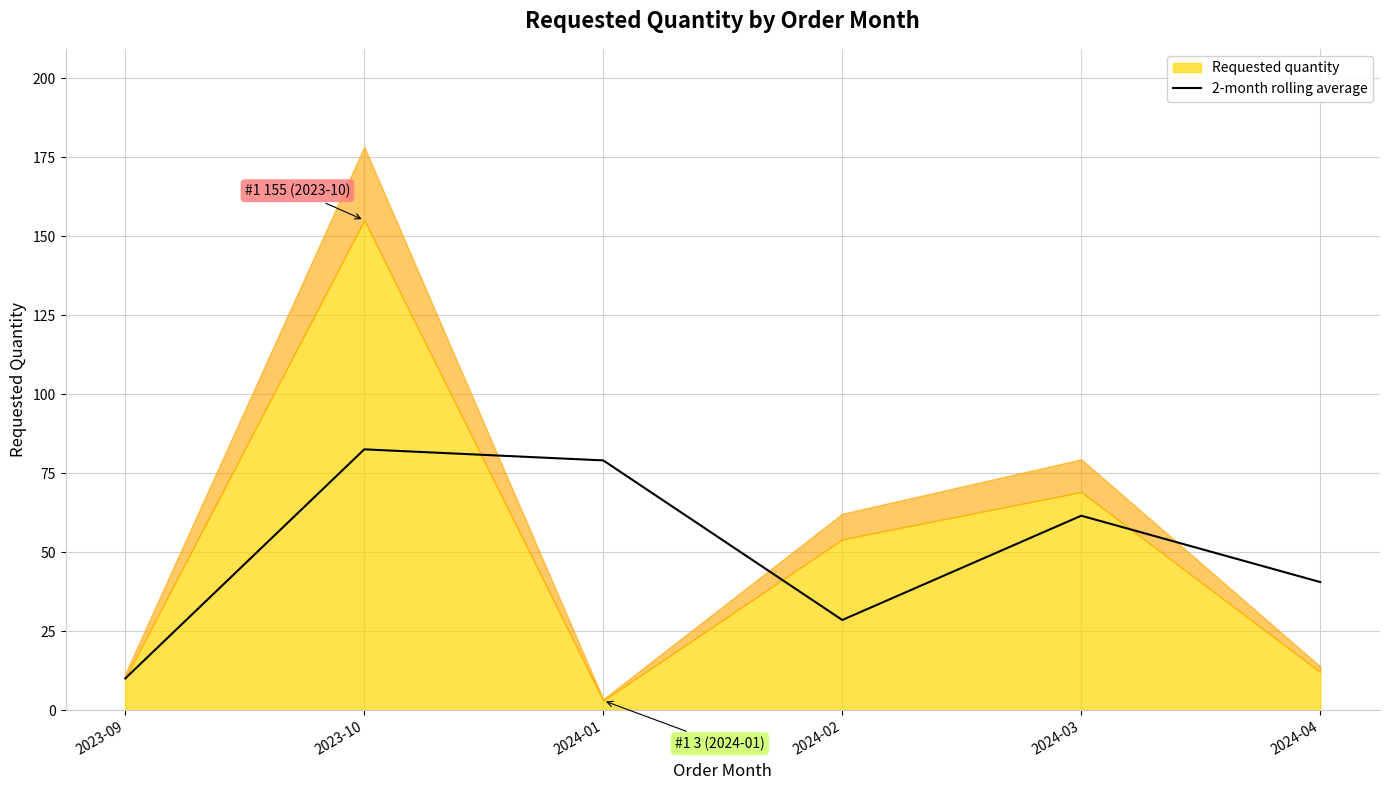

Is it true that 2-month rolling average equals 2.3 at 2023-09?

False